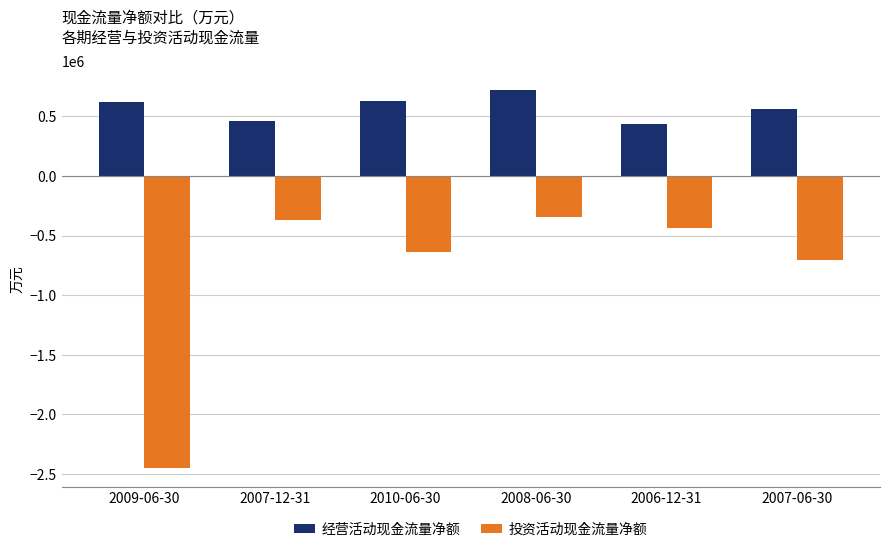

How many data points in 投资活动现金流量净额 are less than -437271?

3